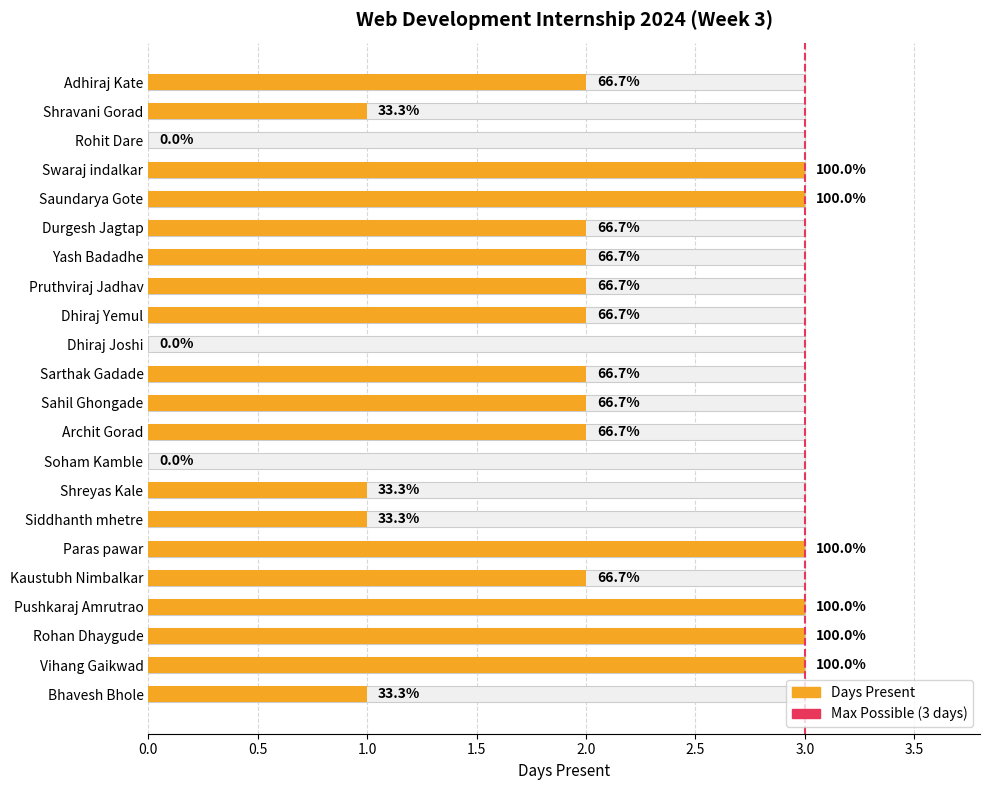

Approximately how many times larger is the value at Sahil Ghongade compared to Shreyas Kale?

2.0